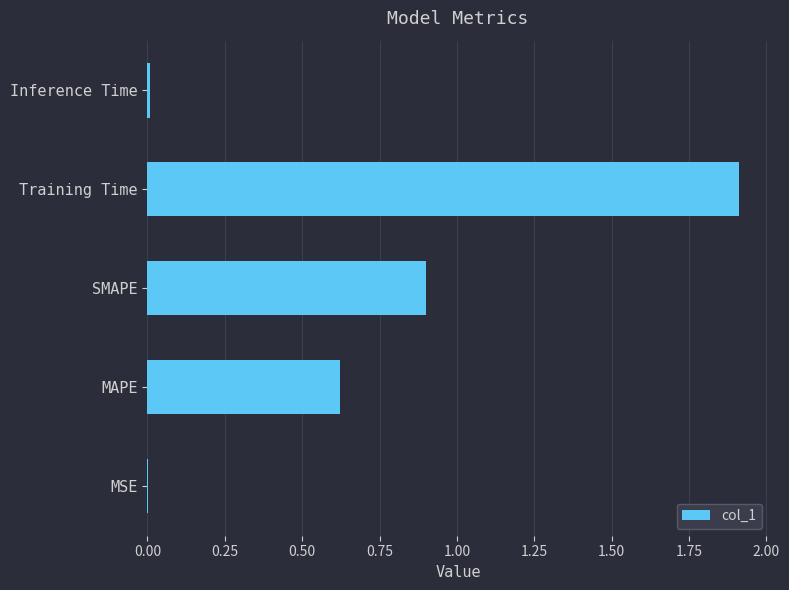

What is the sum of the values at SMAPE and MAPE?

1.5